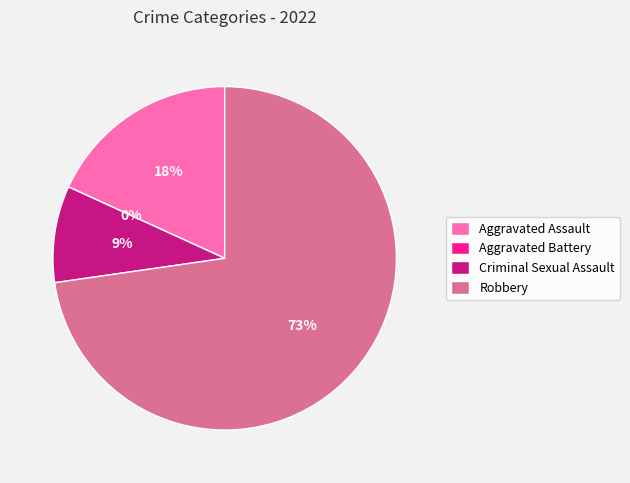

Rank the categories by value from highest to lowest.

Robbery, Aggravated Assault, Criminal Sexual Assault, Aggravated Battery